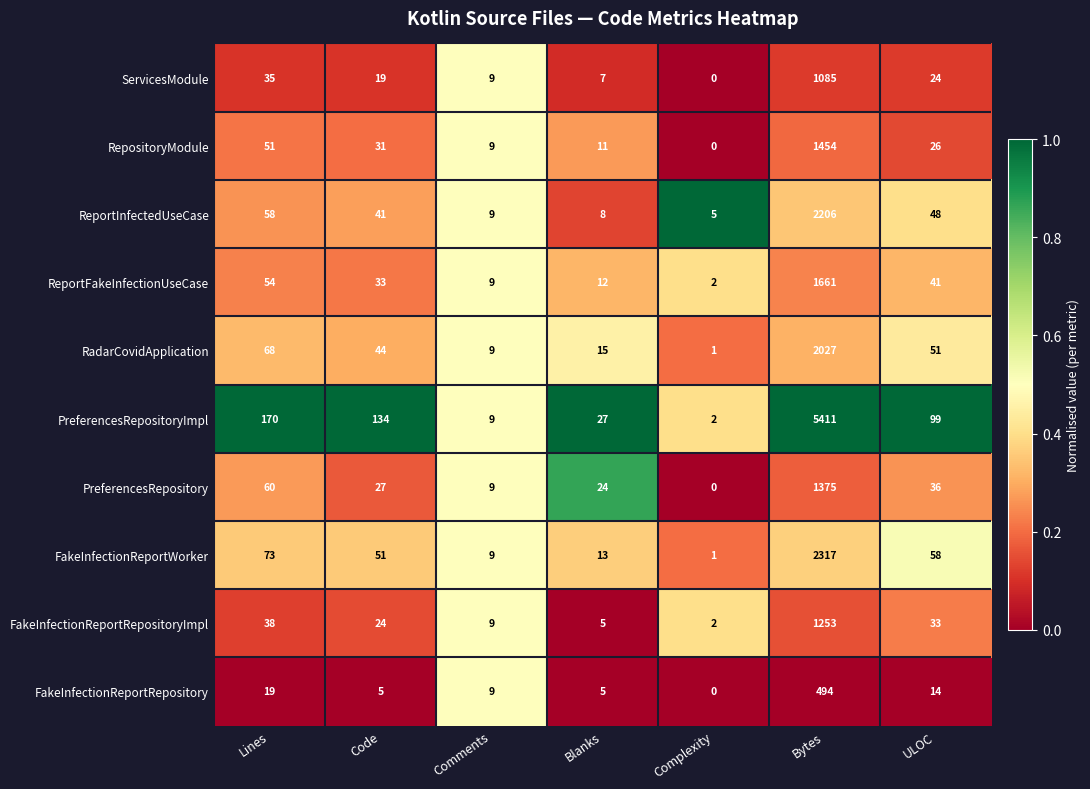

What is the greatest value displayed?

5411